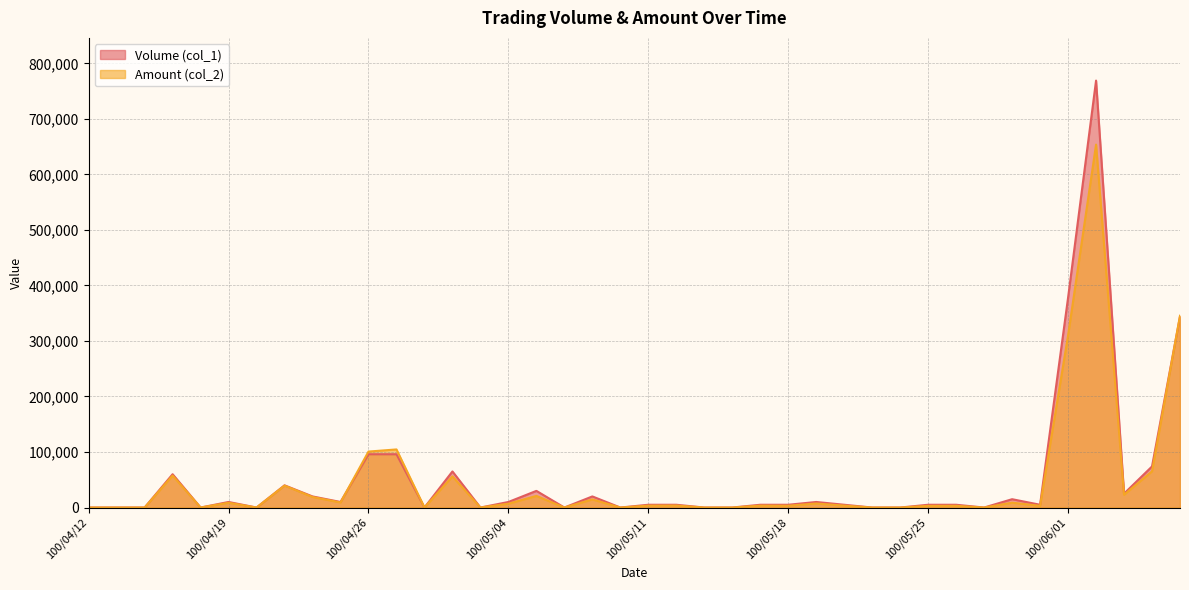

Reading left to right, list all the values displayed in this chart.

Volume (col_1): 0	0	0	60000	0	10000	0	40000	20000	10000	96000	96000	0	65000	0	10000	30000	0	20000	0	5000	5000	0	0	5000	5000	10000	5000	0	0	5000	5000	0	15000	5000	378000	769000	25000	74000	344000
Amount (col_2): 0	0	0	57600	0	8600	0	39500	19000	9100	100800	104640	0	56100	0	6900	20900	0	14600	0	3400	3600	0	0	3450	3250	7250	3450	0	0	3000	3100	0	8750	3100	309940	653690	23000	65230	345470